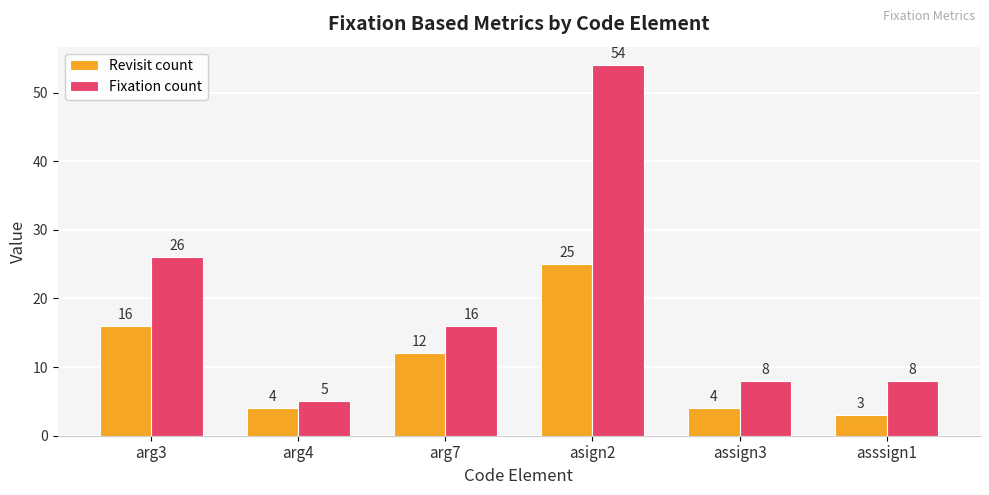

What is the difference between the Revisit count values at arg7 and arg3?

4